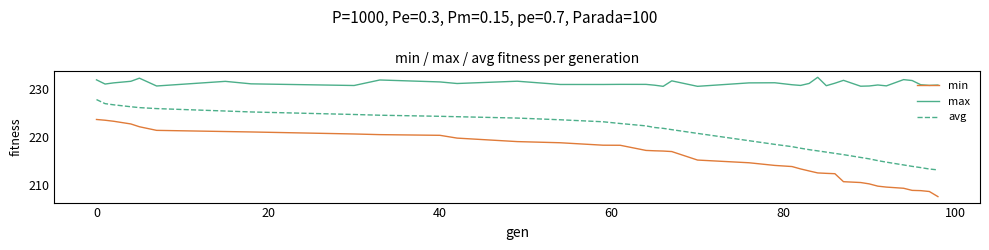

What is the smallest value displayed?

207.6